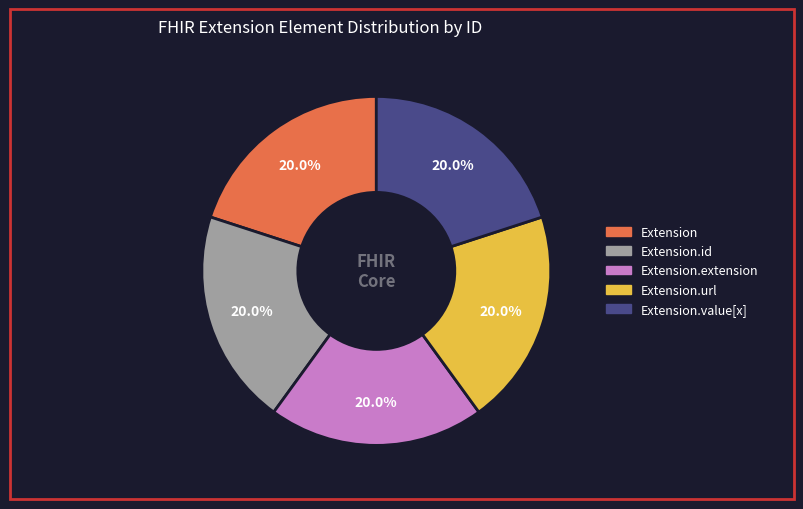

Is there any slice that represents more than half of the pie?

No